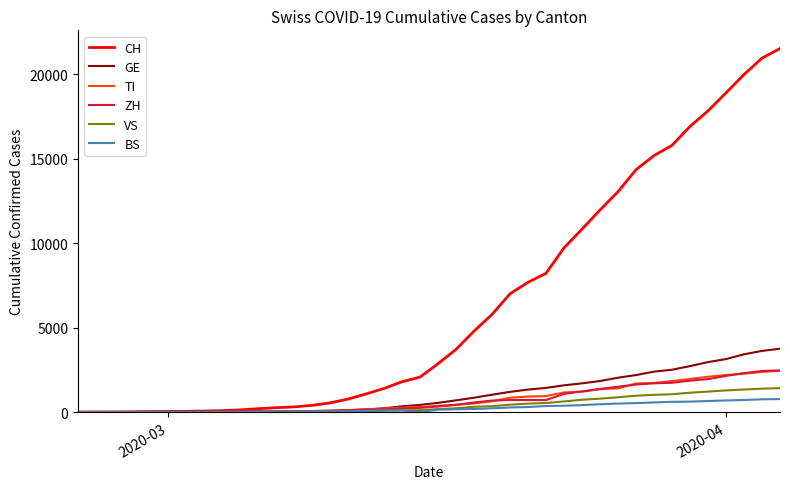

Which series has the largest range (max minus min)?

CH